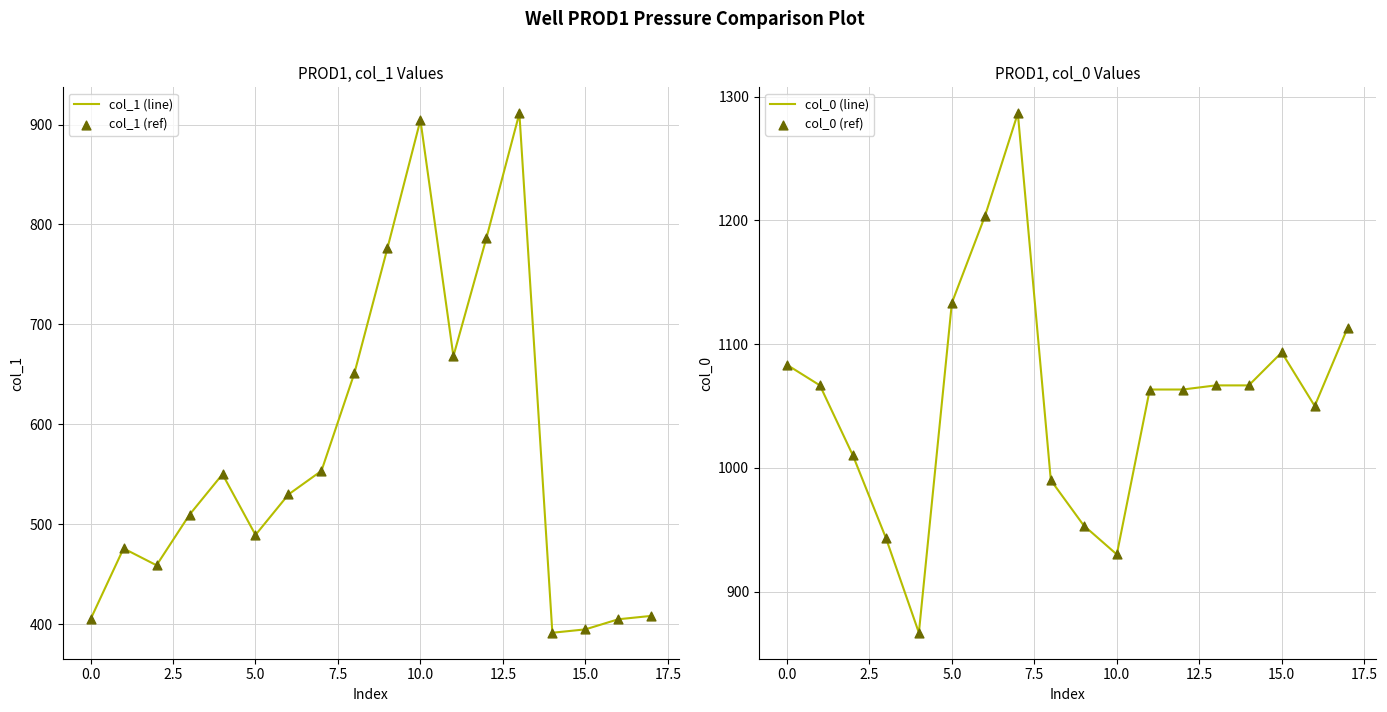

Which series has the largest total across all categories?

col_0 (line)